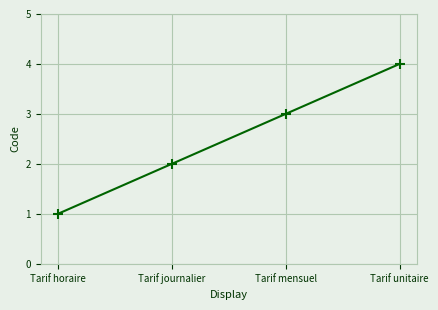

Does the chart display data point markers on the line(s)?

Yes